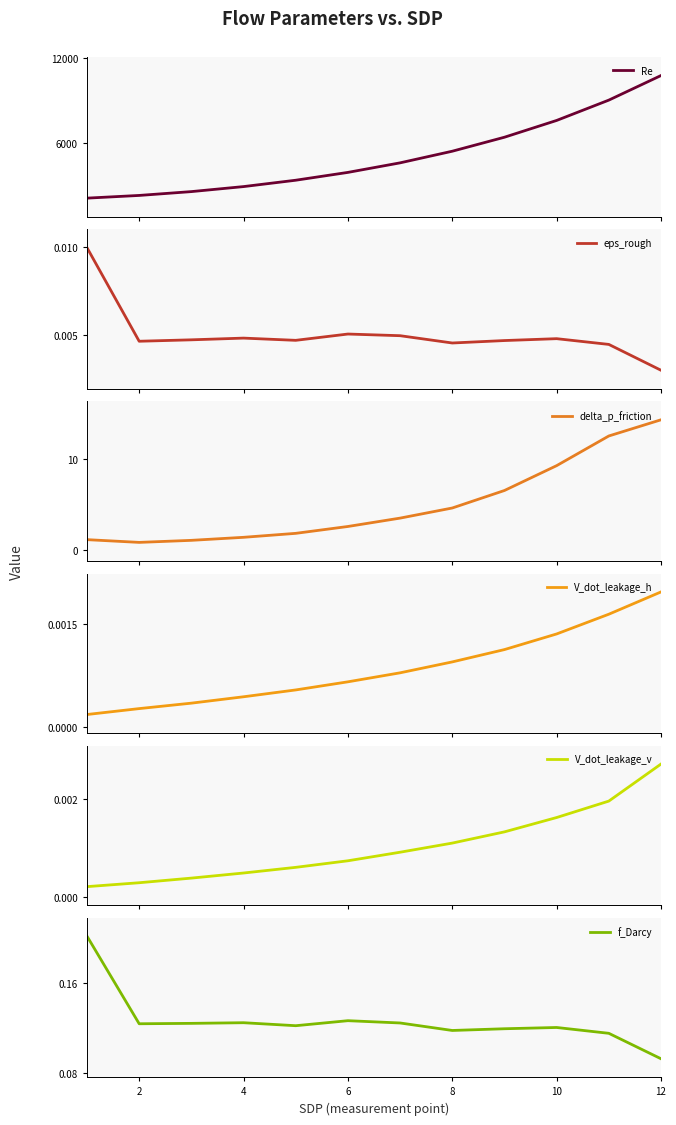

What is the minimum value for delta_p_friction?

0.9